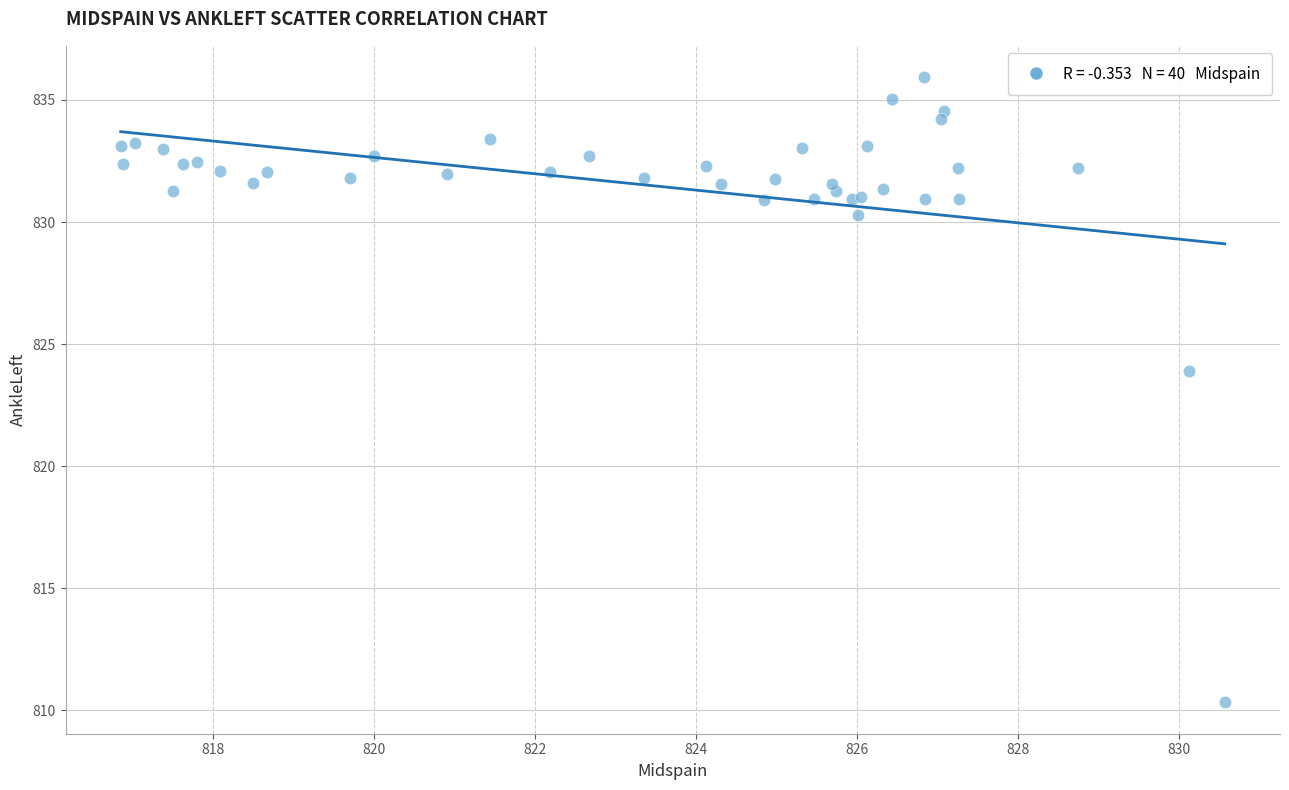

What Y value in the scatter plot is closest to 823?

823.9